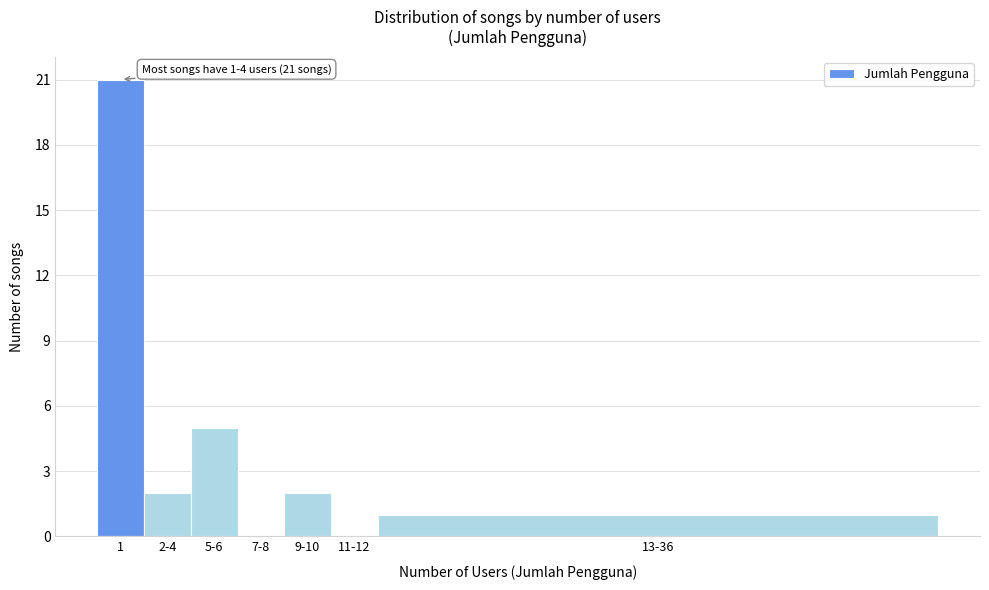

Reading right to left, transcribe all the data shown in this chart.

13-36=1	11-12=0	9-10=2	7-8=0	5-6=5	2-4=2	1=21